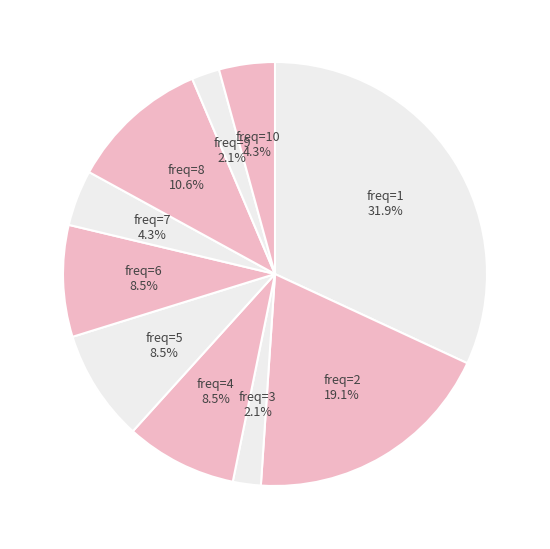

Which slice is the smallest?

9